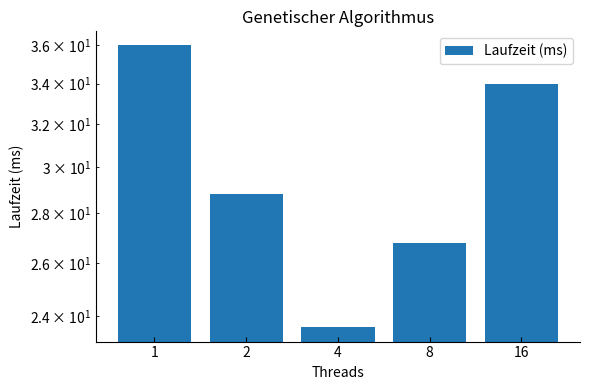

Reading left to right, list all the values displayed in this chart.

36.0	28.8	23.6	26.8	34.0